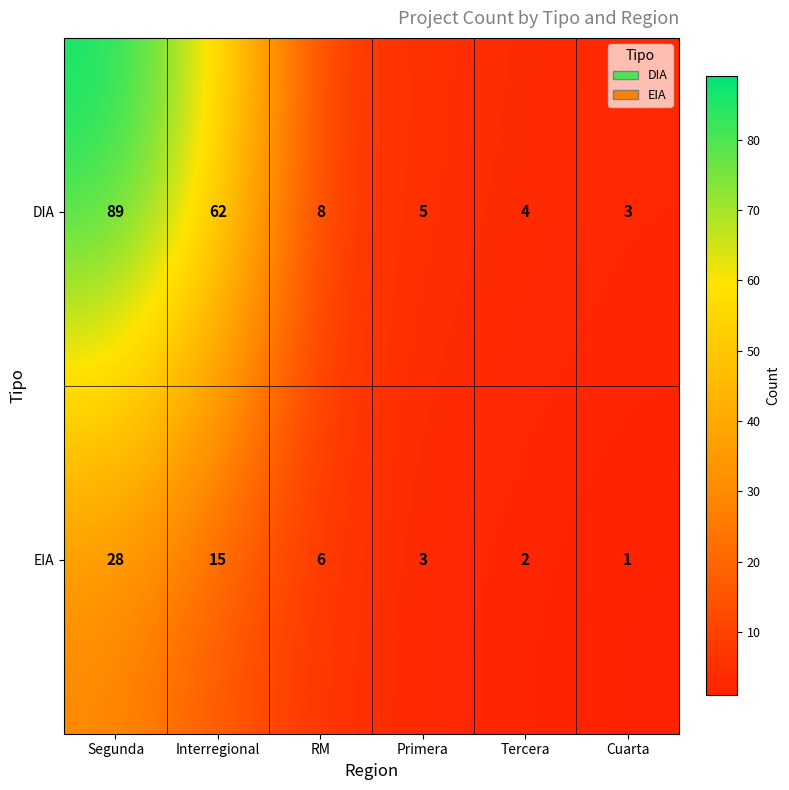

What is the average value of the EIA series?

9